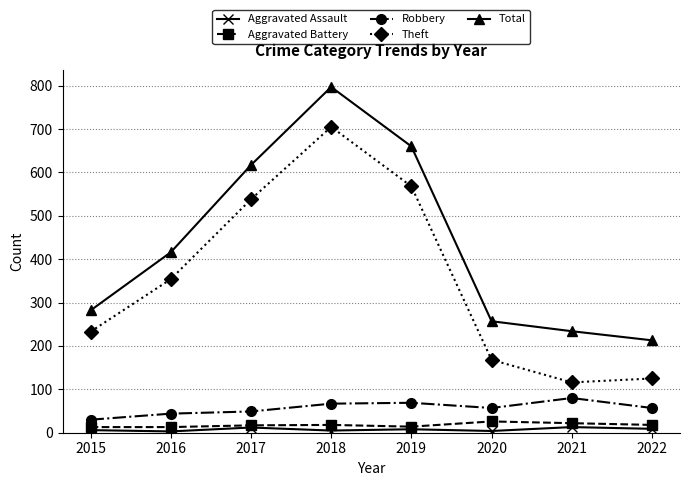

True or false: Robbery and Aggravated Assault intersect in this chart.

False